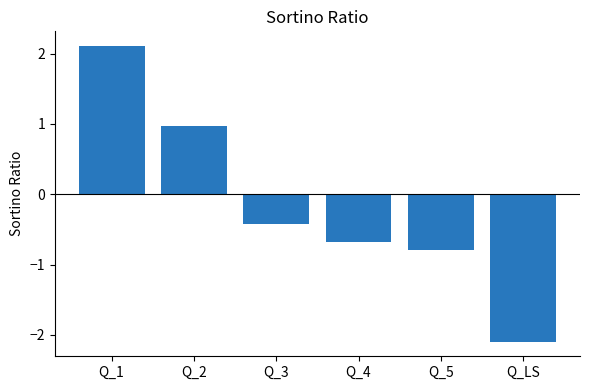

What is the smallest value displayed?

-2.1